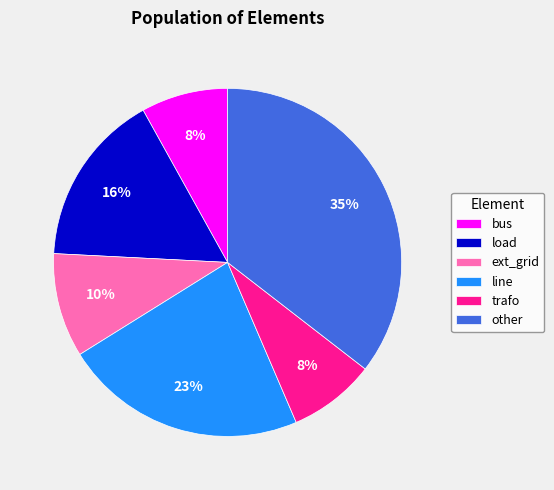

True or false: bus accounts for 22% of the total.

False